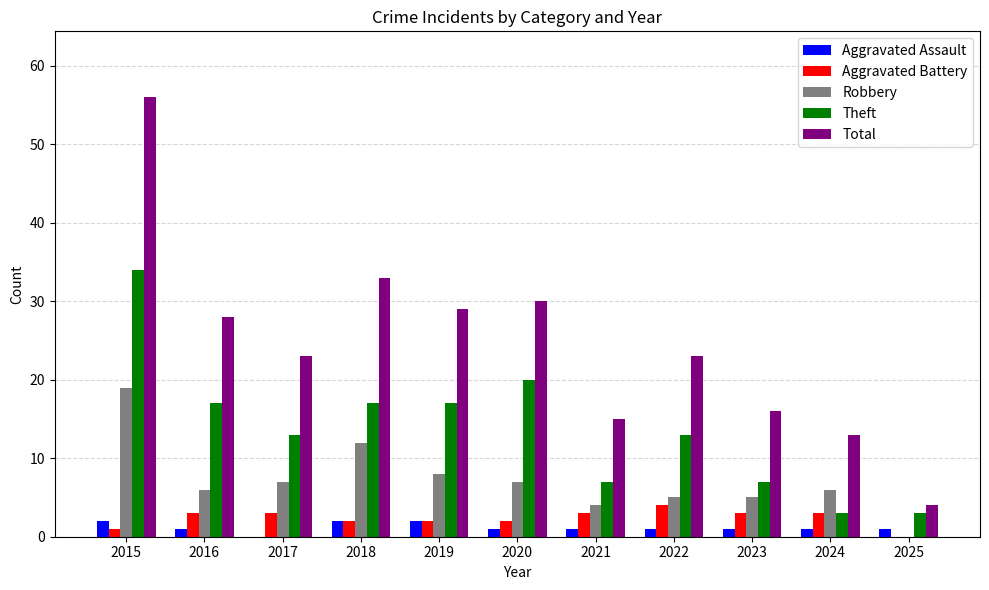

Are the bars horizontal?

No